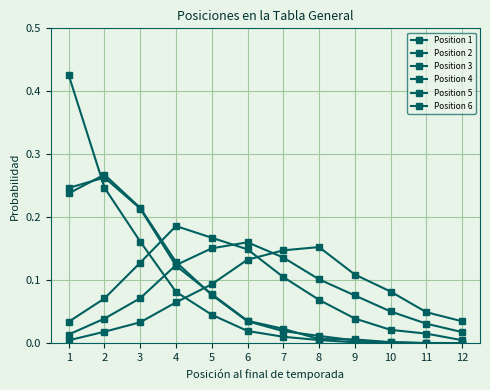

How many series are shown in this chart?

6